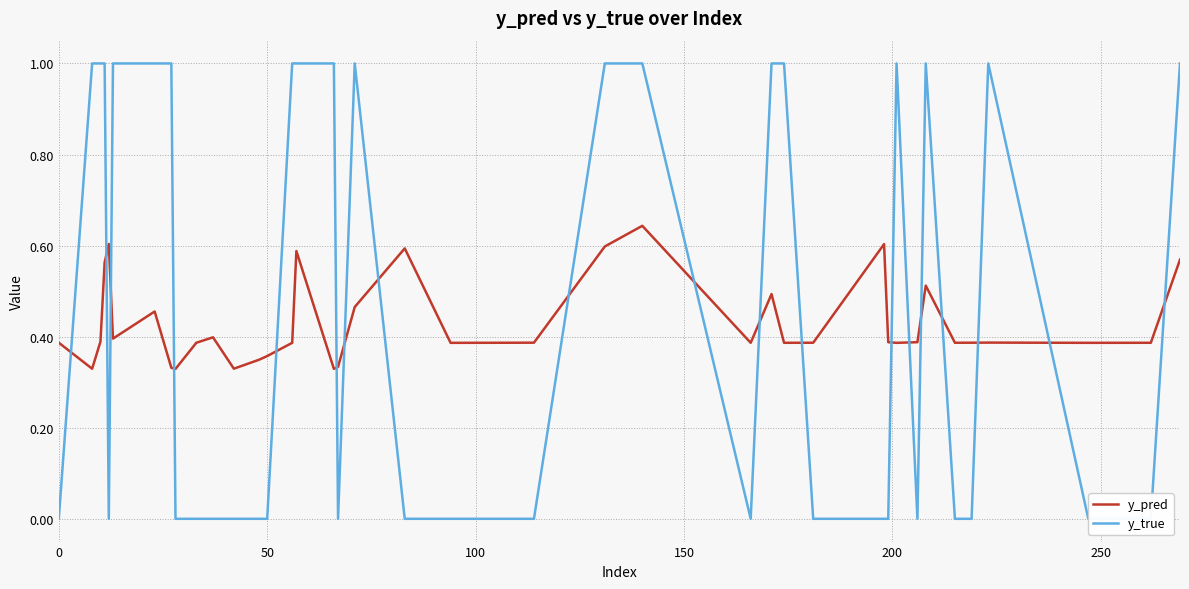

True or false: y_pred has a value of 0.6 at 50.

False